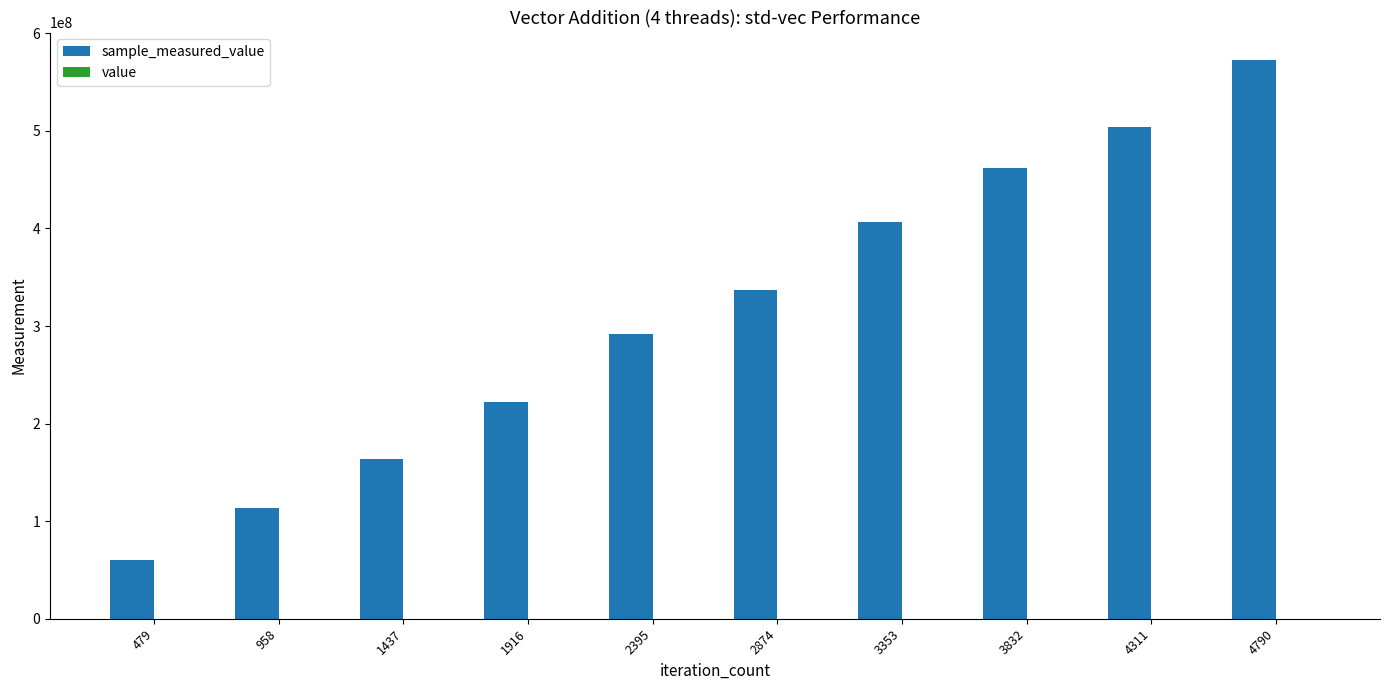

At which category is the sum across all series the highest?

4790